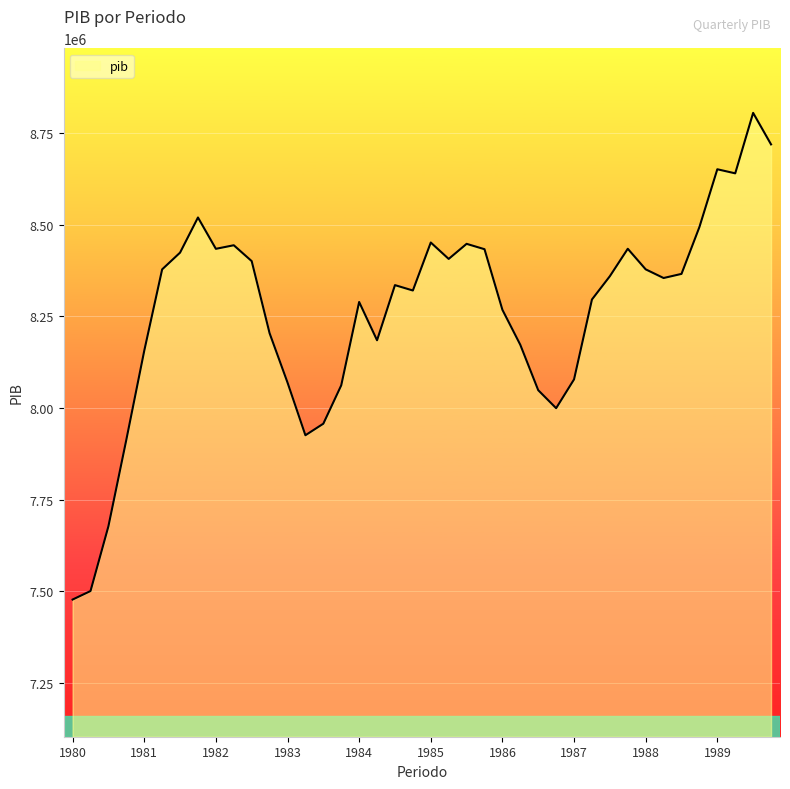

What is the minimum value shown in the chart?

7477954.2